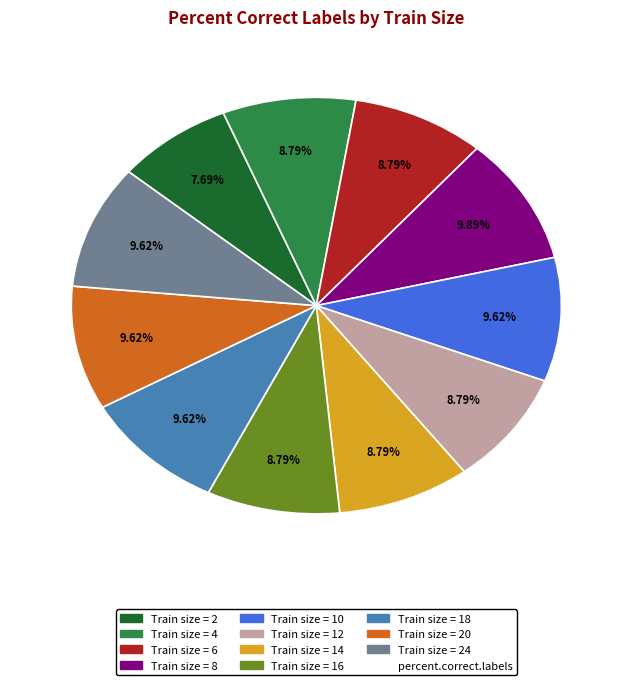

Is there a majority slice in this chart?

No